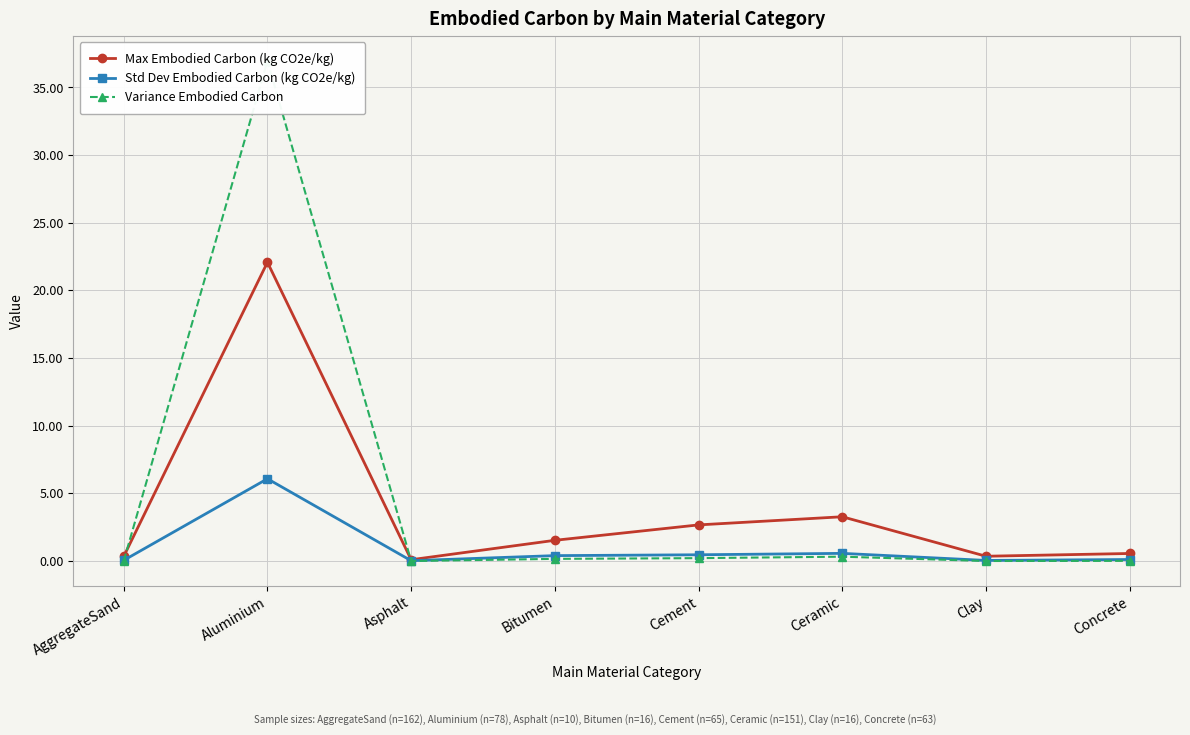

How many distinct data groups are displayed?

3